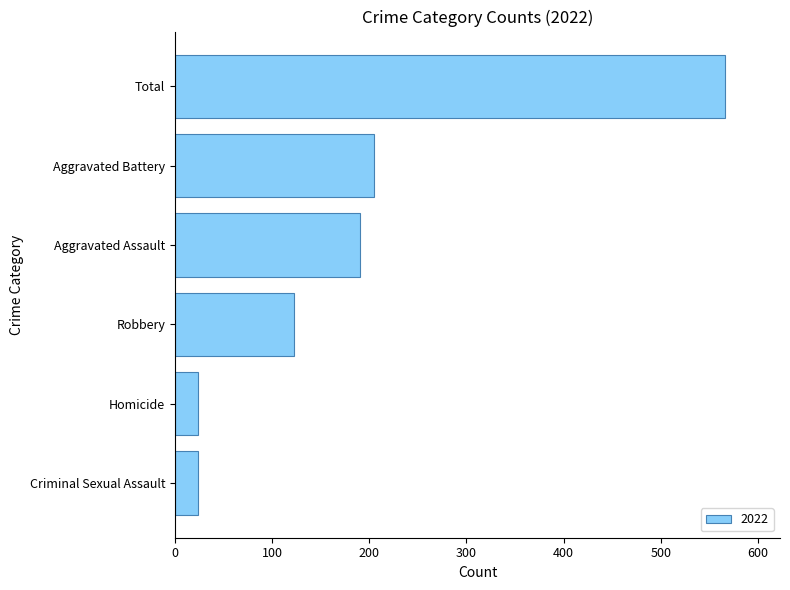

Reading bottom to top, extract all data points from this chart.

24	24	123	190	205	566